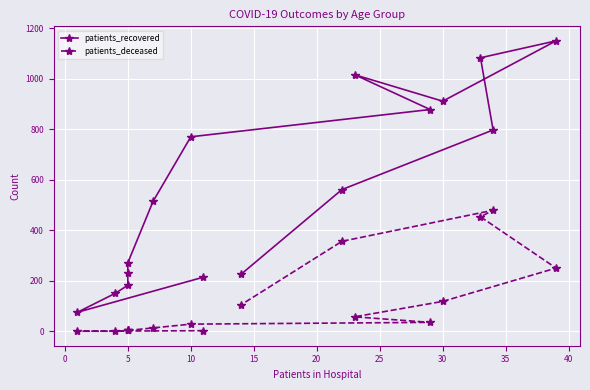

Does the chart display data point markers on the line(s)?

Yes